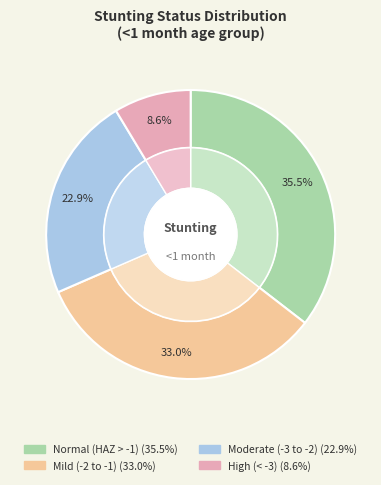

How many segments does this pie chart have?

4